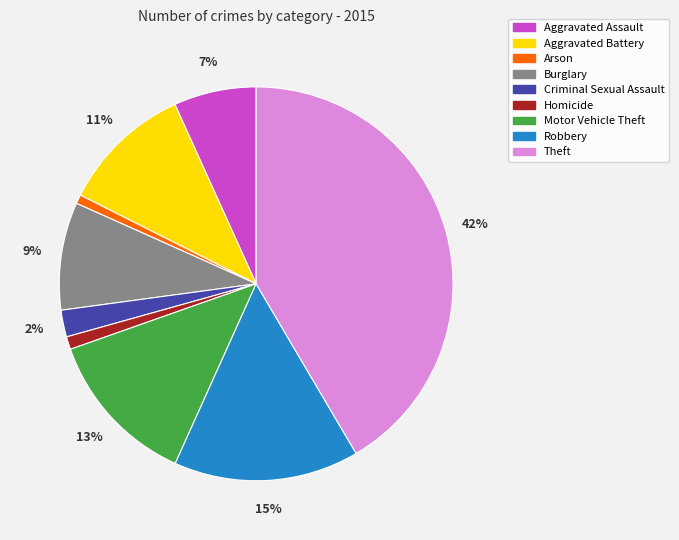

True or false: Homicide accounts for 7% of the total.

False